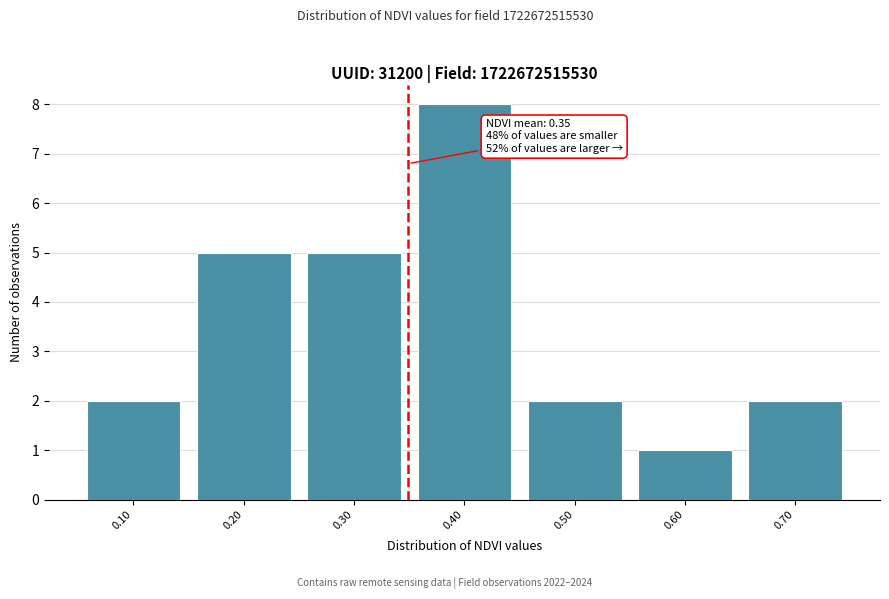

Which range on the x-axis has the tallest bar?

0.35 to 0.45